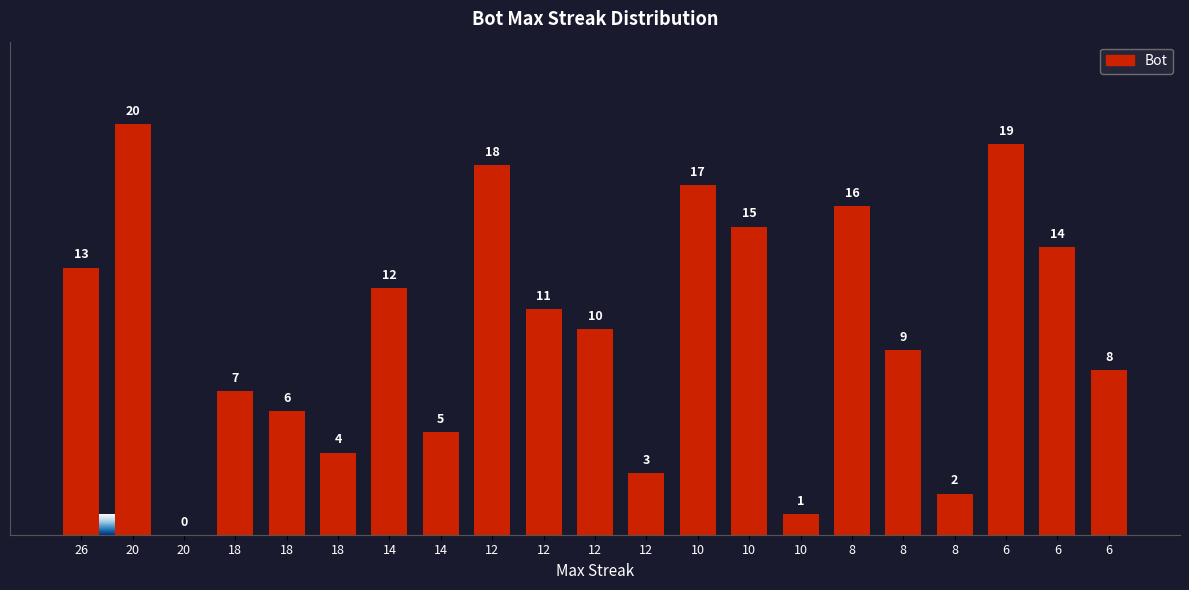

What is the difference between the maximum and minimum values?

20